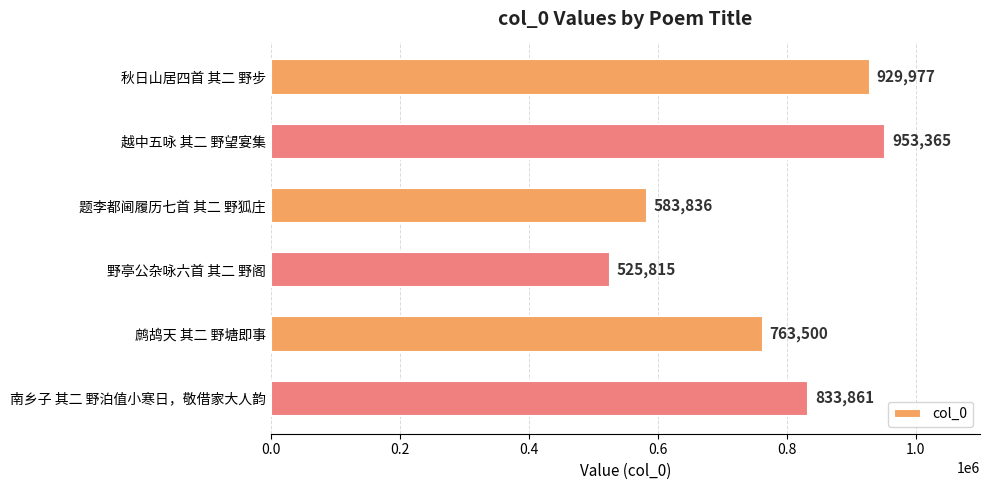

What is the maximum value shown in the chart?

953365